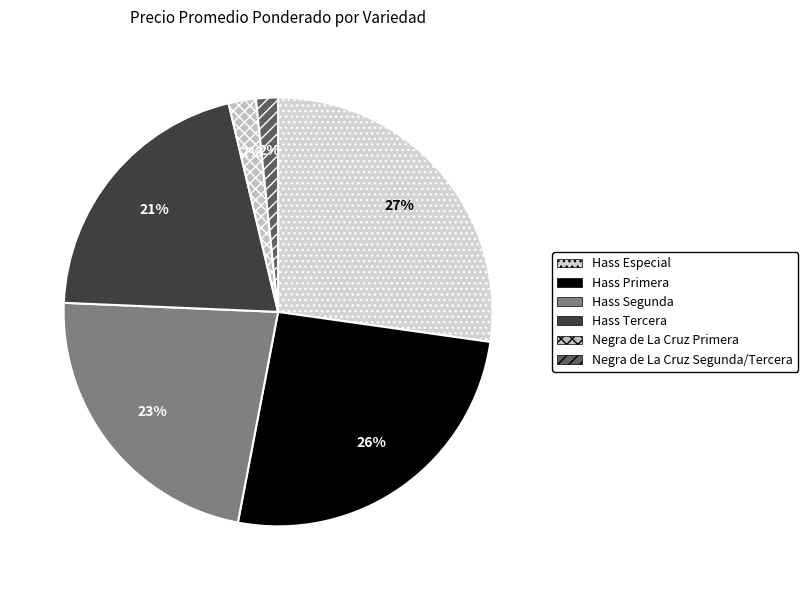

How many slices are in this pie chart?

6